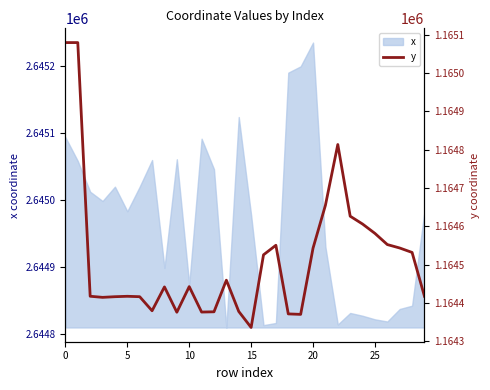

True or false: the data shows 2041364.7 at 29.

False